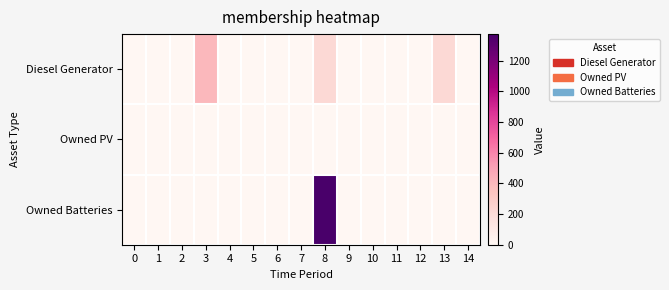

Reading left to right, transcribe all the data shown in this chart.

Diesel Generator: 0=0	1=0	2=0	3=400	4=0	5=0	6=0	7=0	8=217	9=0	10=0	11=0	12=0	13=217	14=0
Owned PV: 0=0	1=0	2=0	3=0	4=0	5=0	6=0	7=0	8=0	9=0	10=0	11=0	12=0	13=0	14=0
Owned Batteries: 0=0	1=0	2=0	3=0	4=0	5=0	6=0	7=0	8=1374	9=0	10=0	11=0	12=0	13=0	14=0